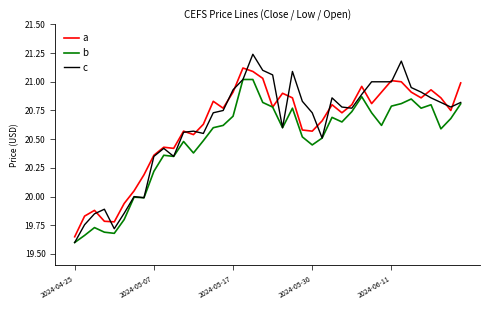

What is the difference between the maximum and minimum values in the b series?

1.4